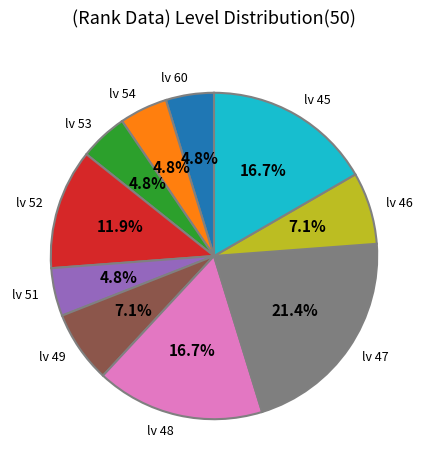

Is there any slice that represents more than half of the pie?

No